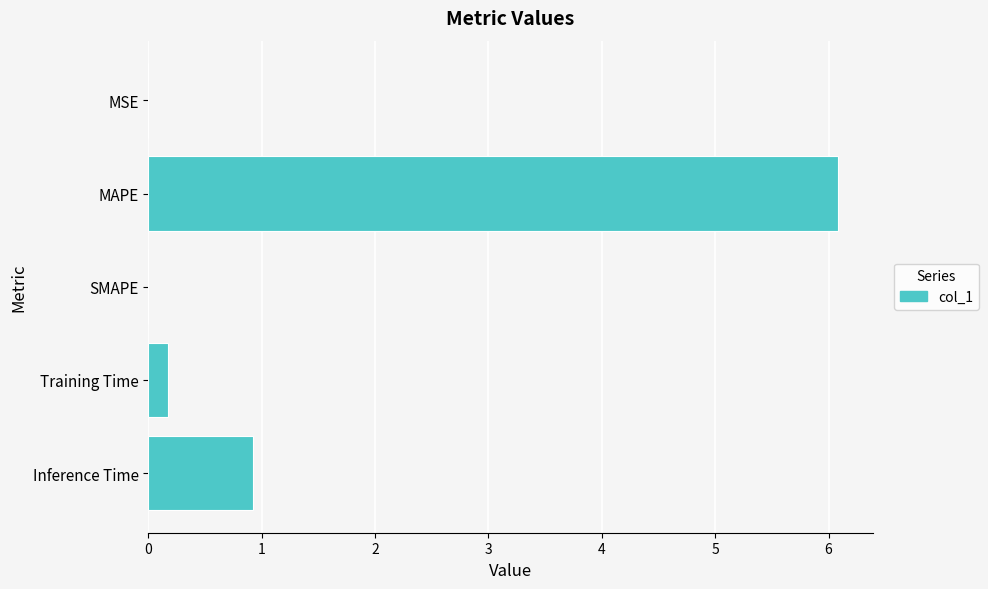

What is the sum of all values?

7.2